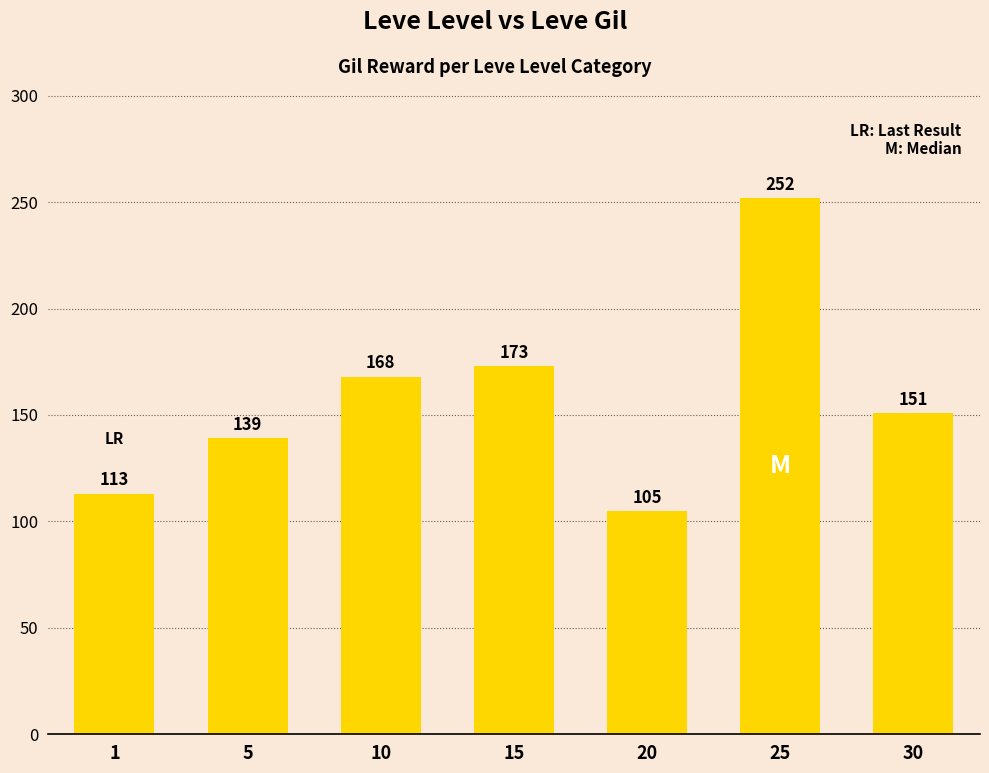

Reading left to right, extract all data points from this chart.

1=113	5=139	10=168	15=173	20=105	25=252	30=151